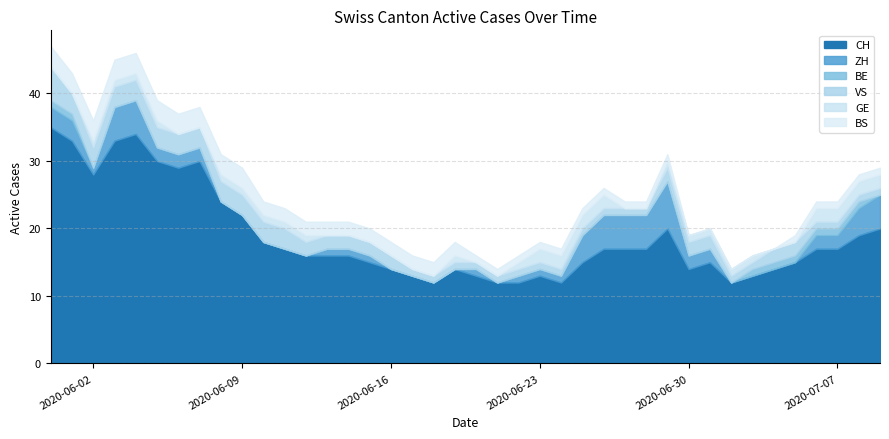

Which series has the largest total across all categories?

CH